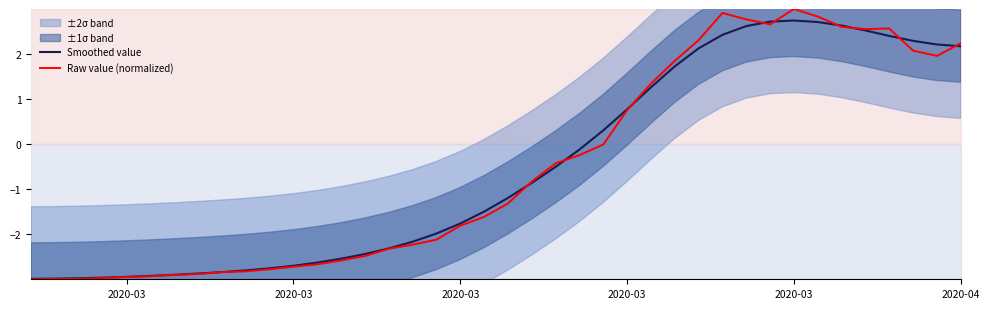

Which category has the lowest value in the Raw value (normalized) series?

2020-03